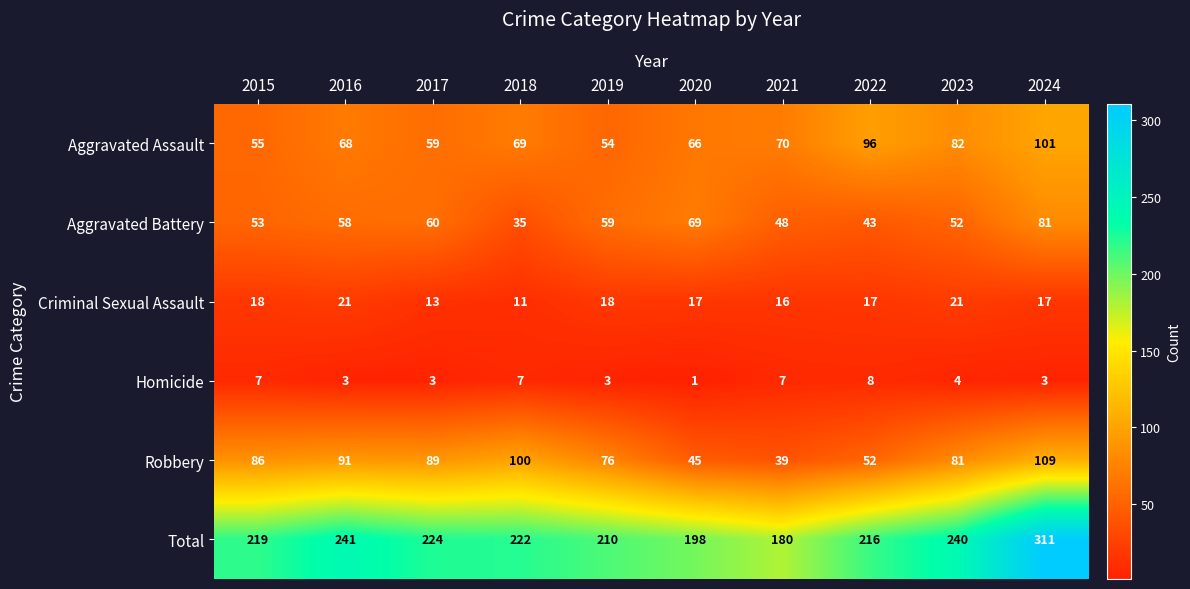

Which series has the widest spread of values?

Total